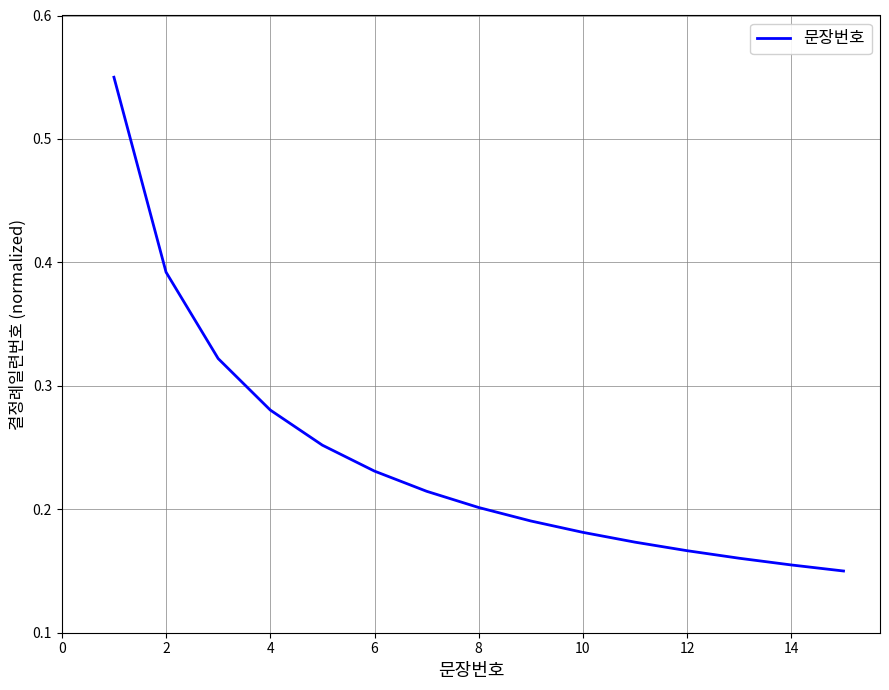

Reading left to right, what are all the values shown in this chart?

0.6	0.4	0.3	0.3	0.3	0.2	0.2	0.2	0.2	0.2	0.2	0.2	0.2	0.2	0.1